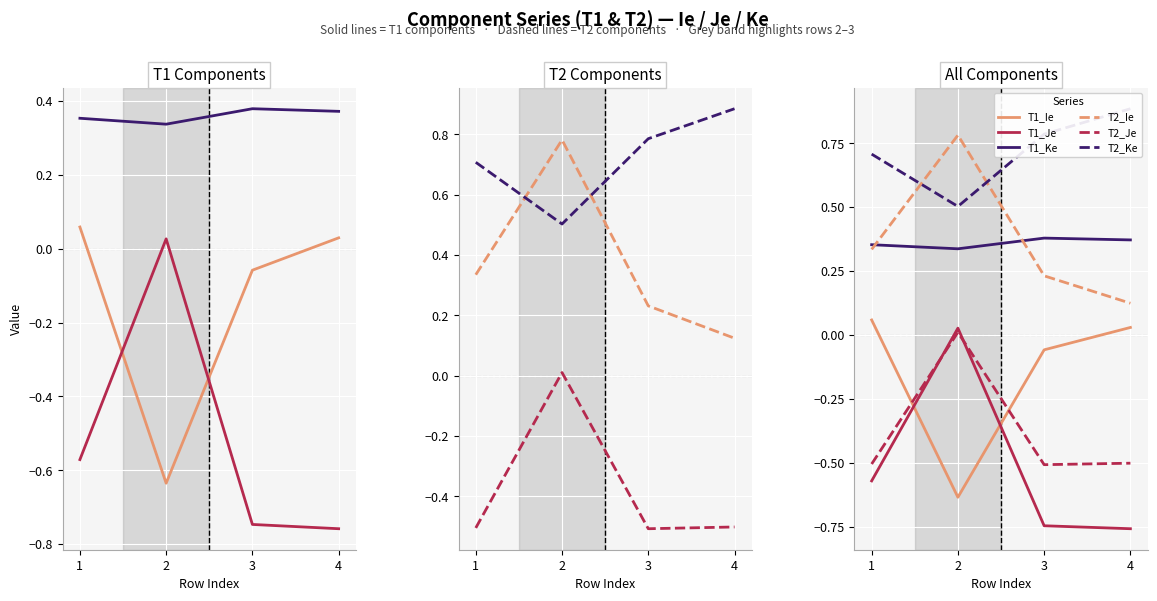

Is this an area chart (filled region under the line)?

No